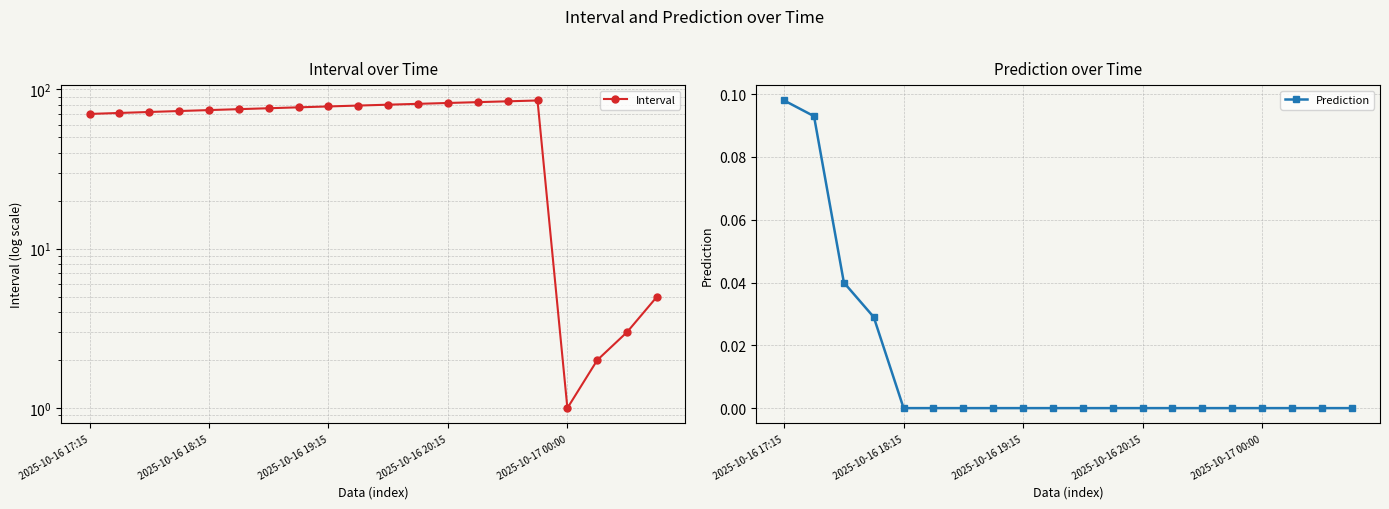

How many positive values does the Prediction series have?

4